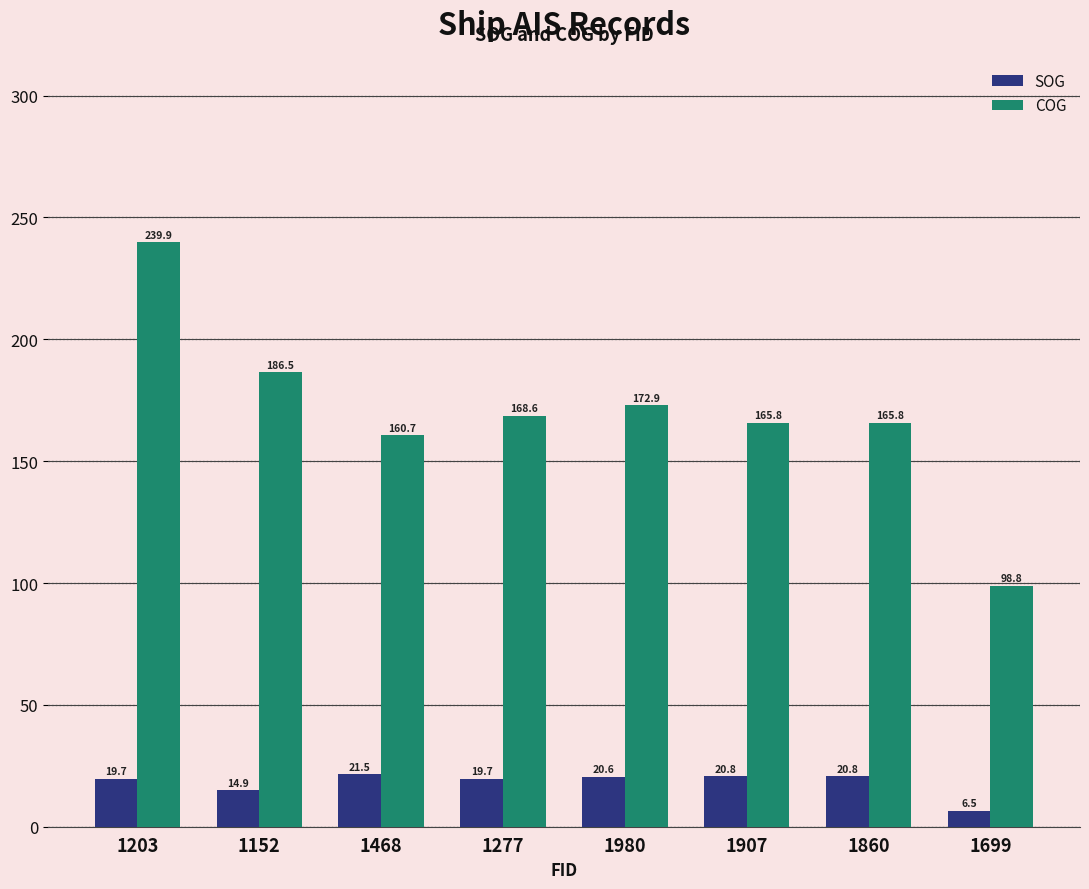

Is the value of SOG at 1468 greater than the value of COG at 1907?

No